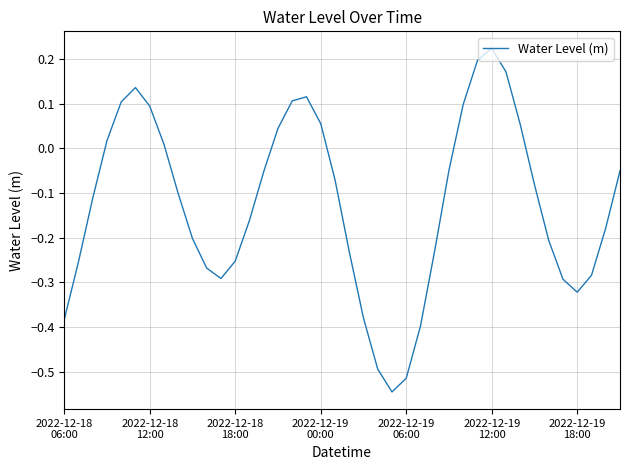

What is the difference between the maximum and minimum values?

0.8